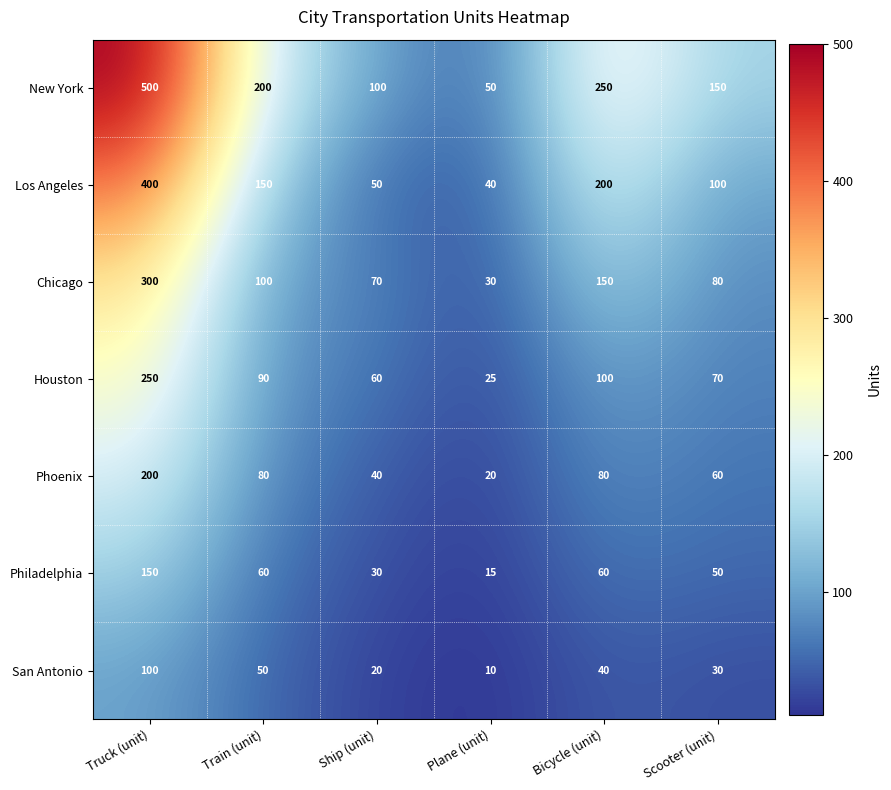

True or false: Philadelphia has a value of 67 at Truck (unit).

False